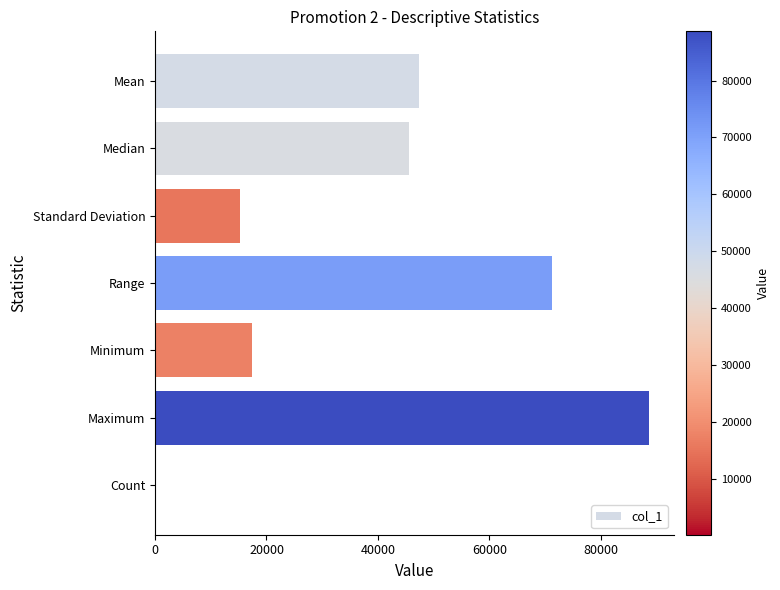

Between Count and Maximum, which is larger?

Maximum